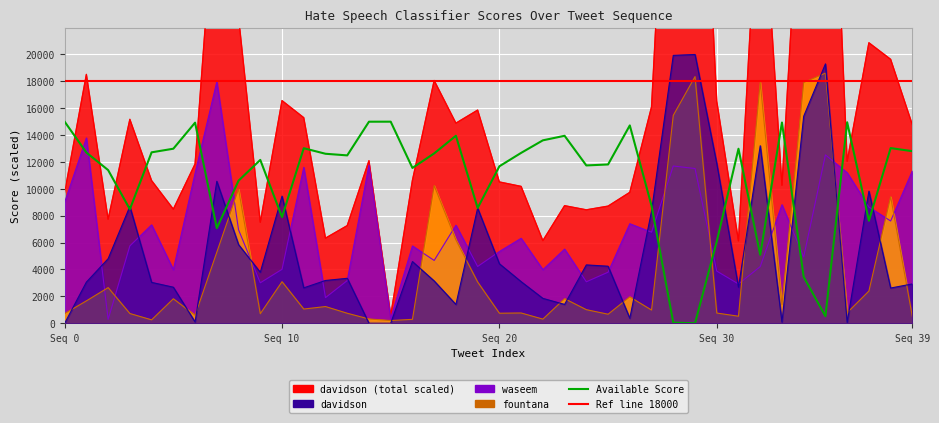

What is the change in value from 13 to 34?

-9043.7